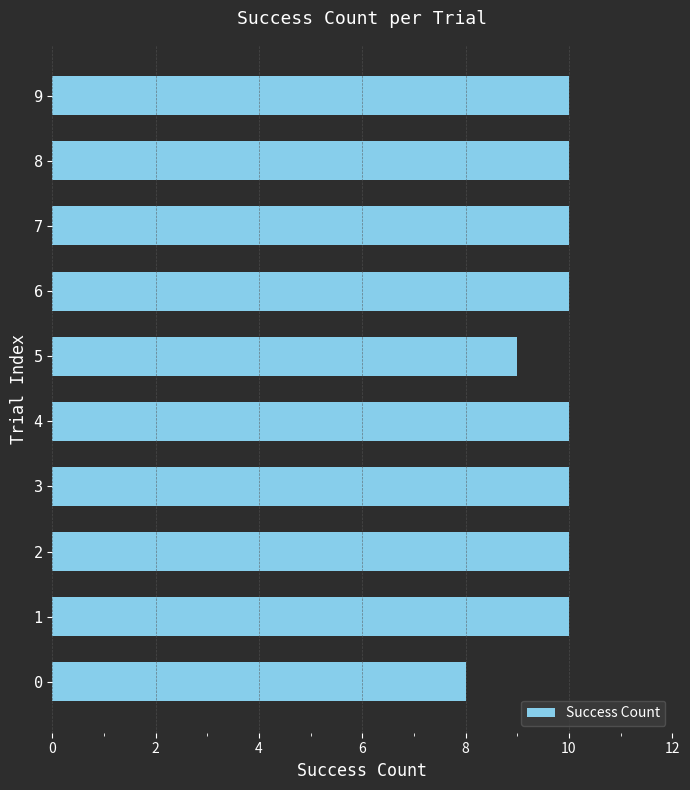

The value at 2 is 5. True or false?

False